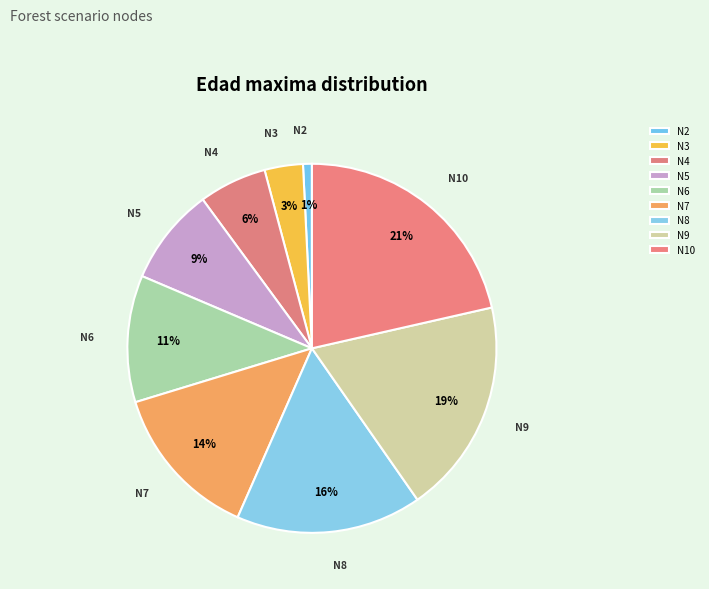

How many segments does this pie chart have?

9